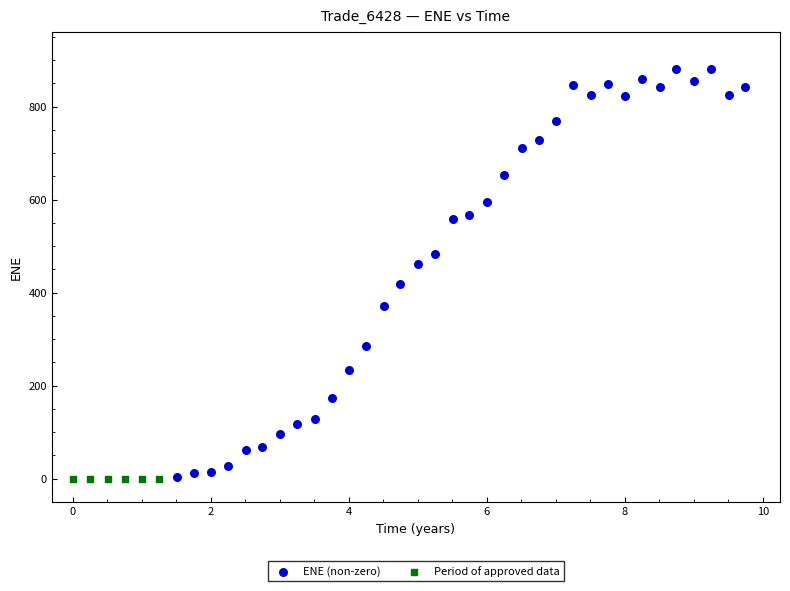

Which series contains the highest Y value?

ENE (non-zero)